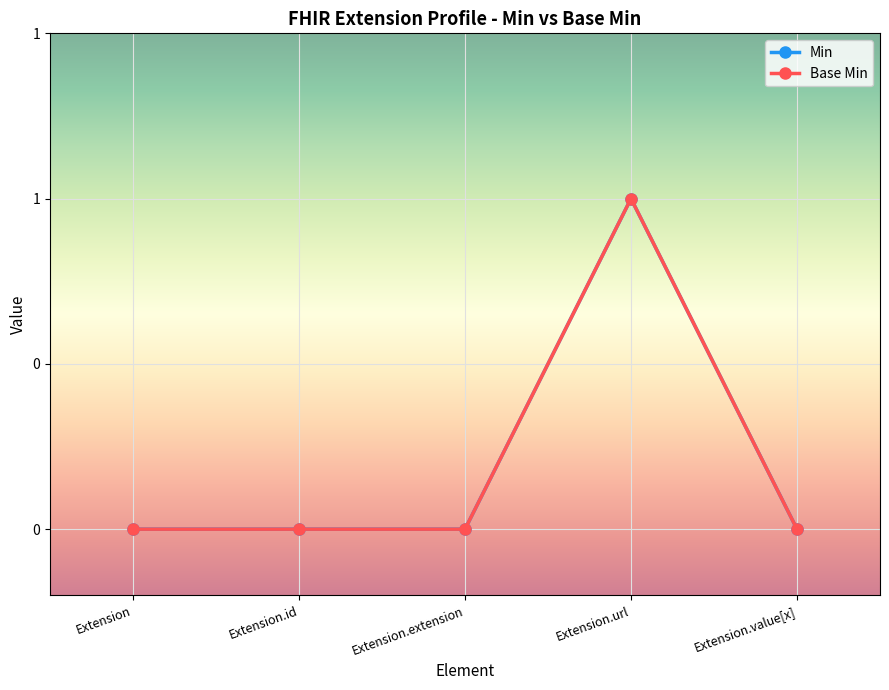

Is this an area chart (filled region under the line)?

No